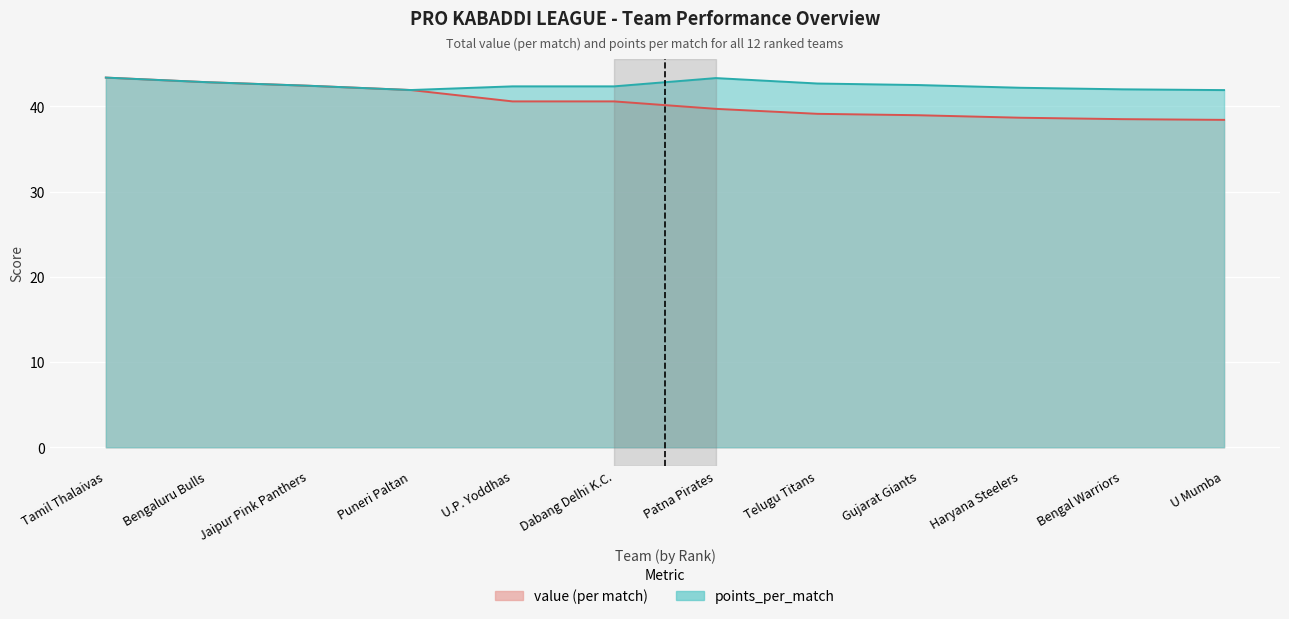

What are all the series names shown in the legend?

value (per match), points_per_match